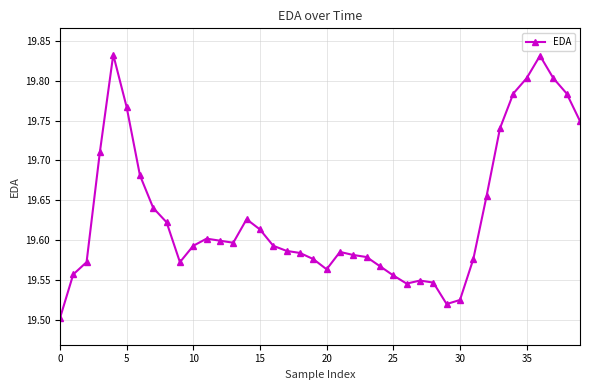

Count the values in the range 19 to 20.

40